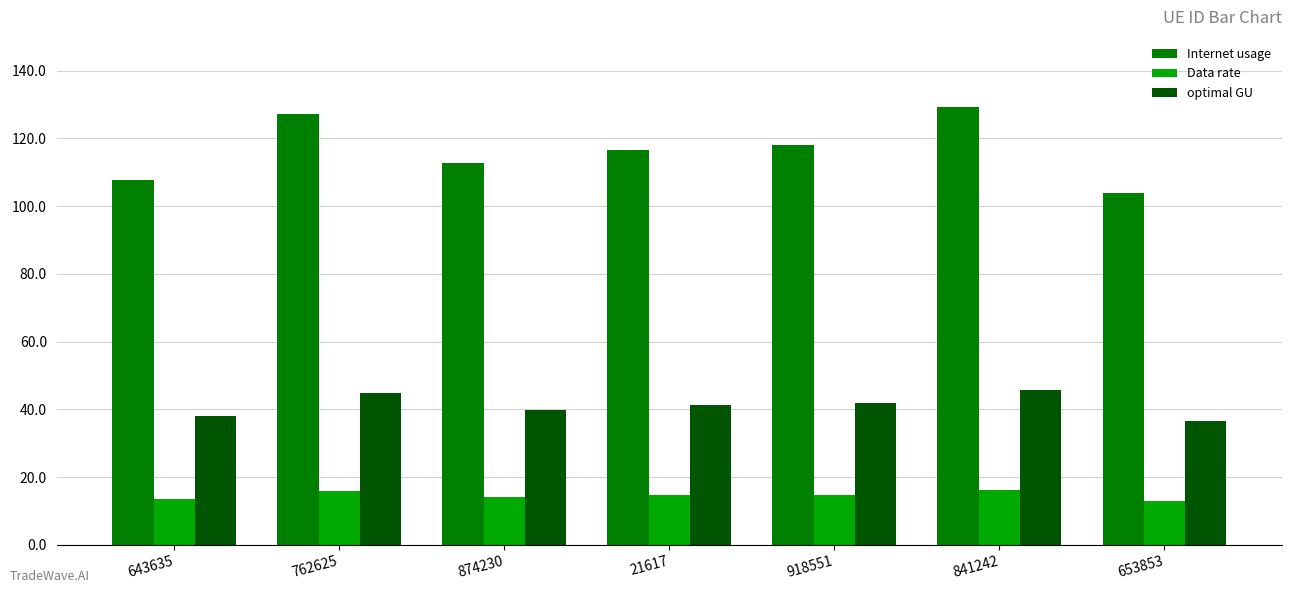

What is the total value across all series at 643635?

159.5